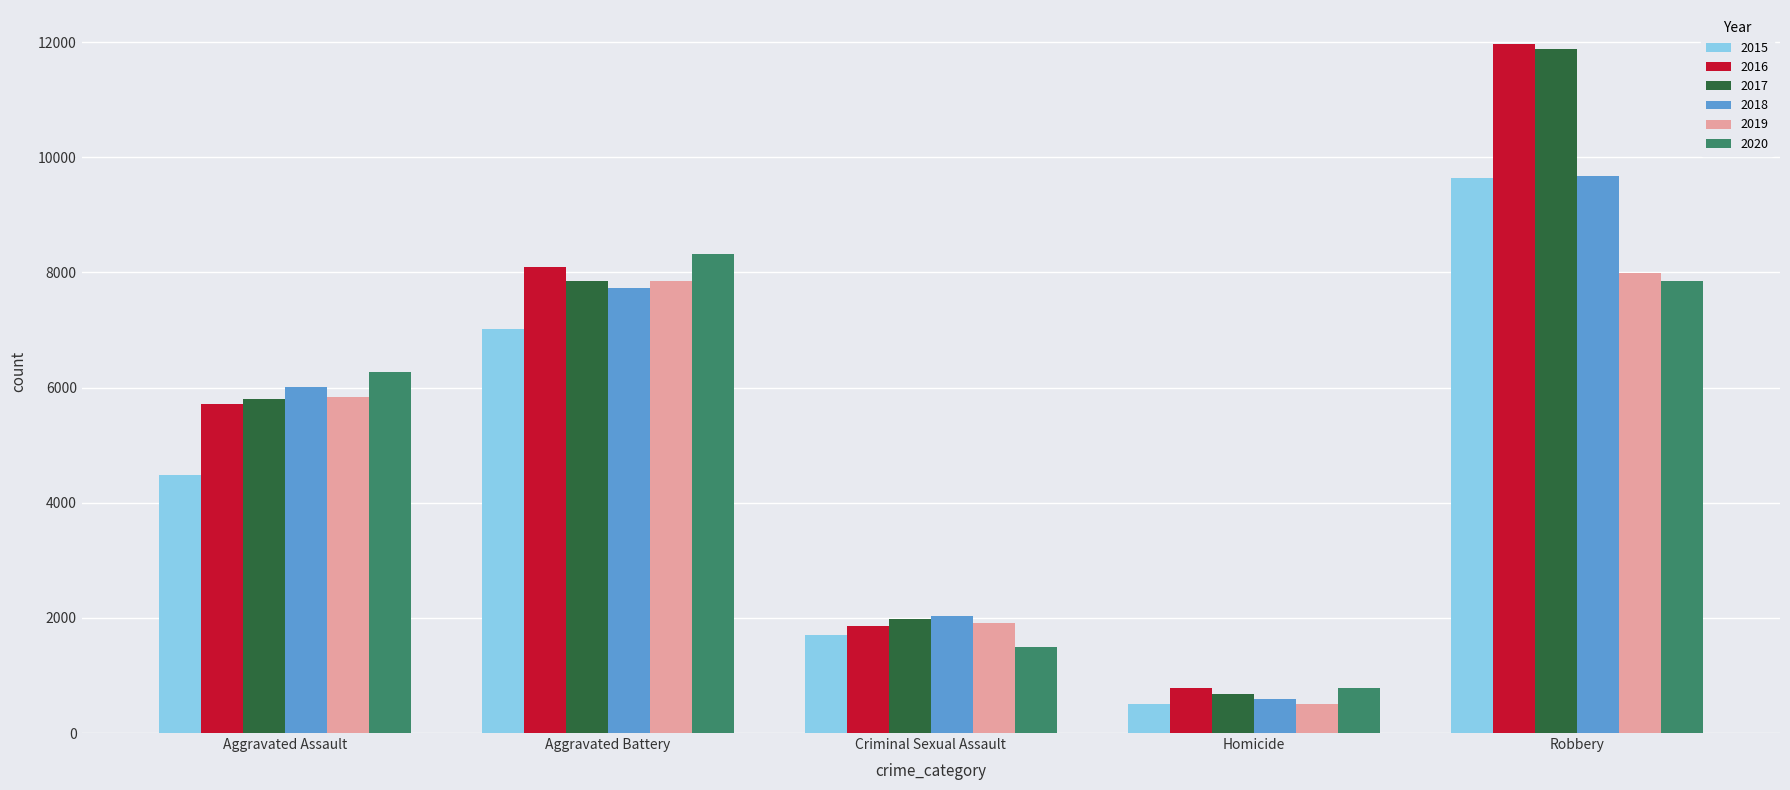

What is the total value across all series at Robbery?

59009